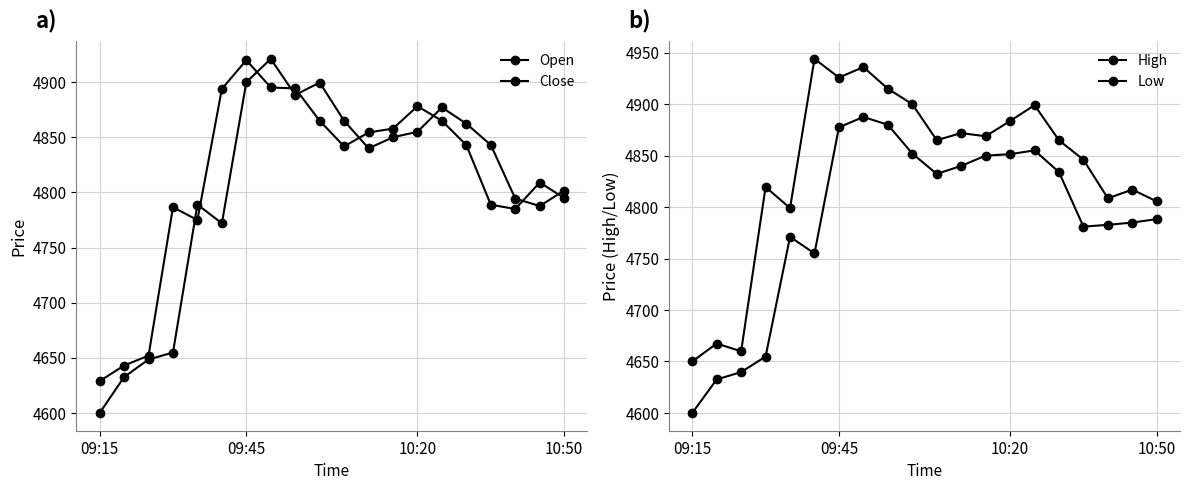

Which has a higher value, 11 or 16?

16